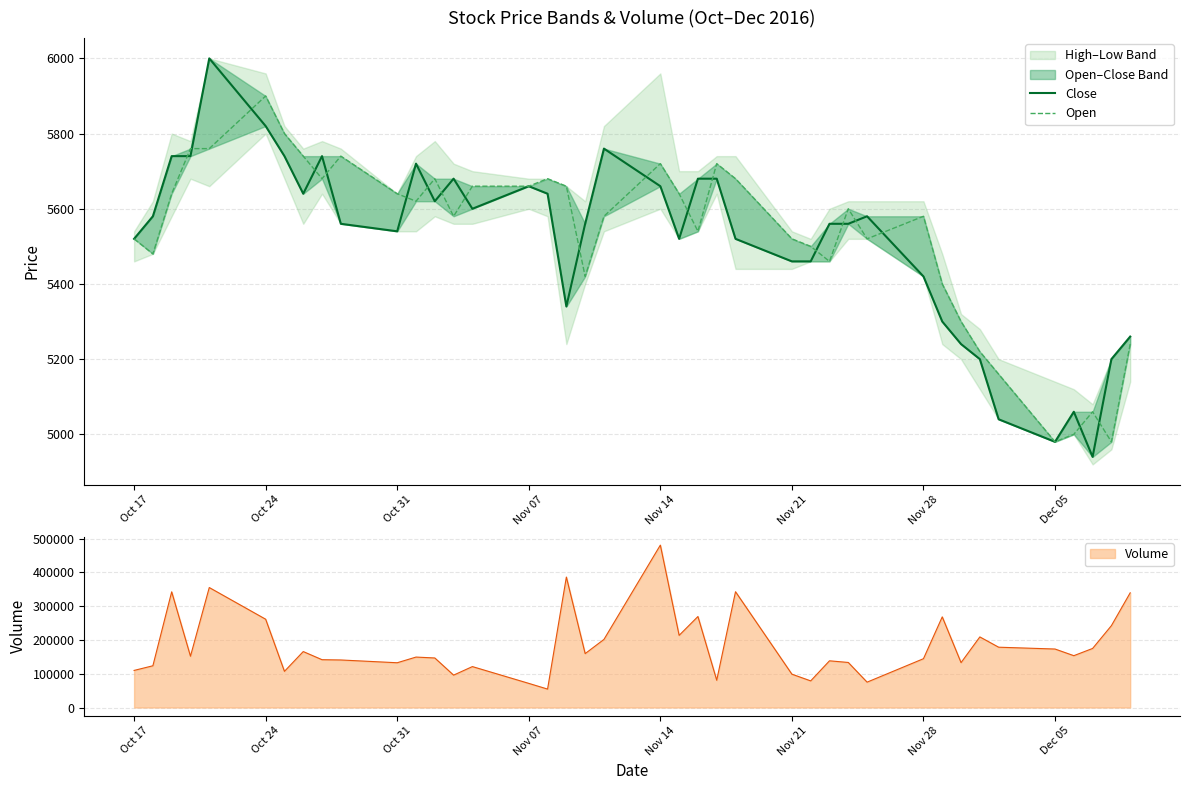

At which label does Volume reach its peak?

Nov 14